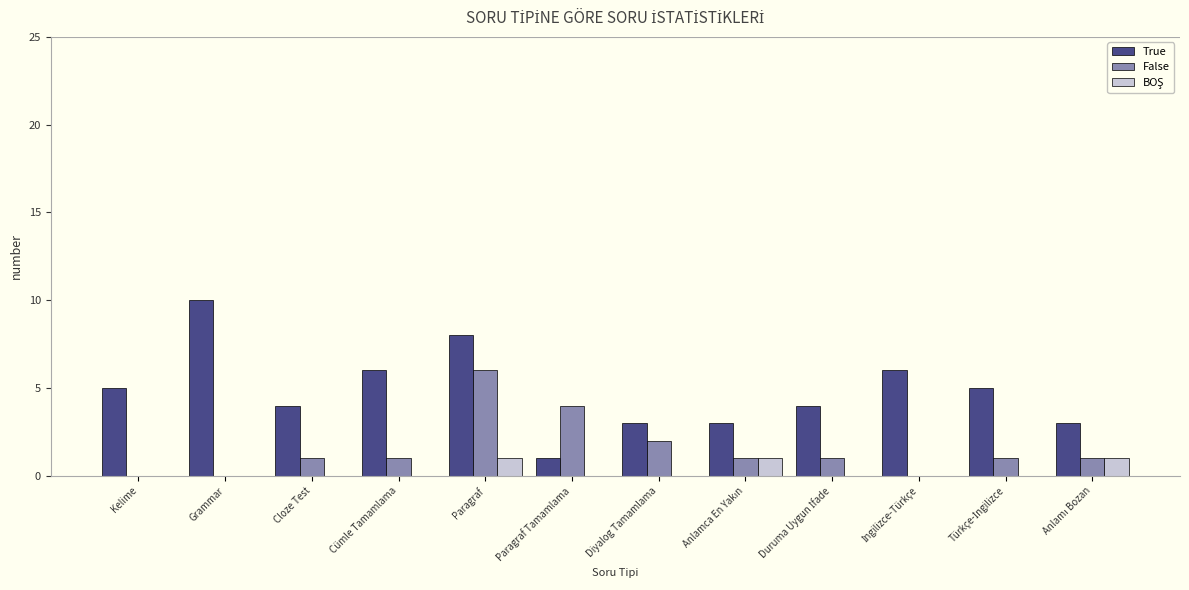

The True series shows 8 at Paragraf. True or false?

True